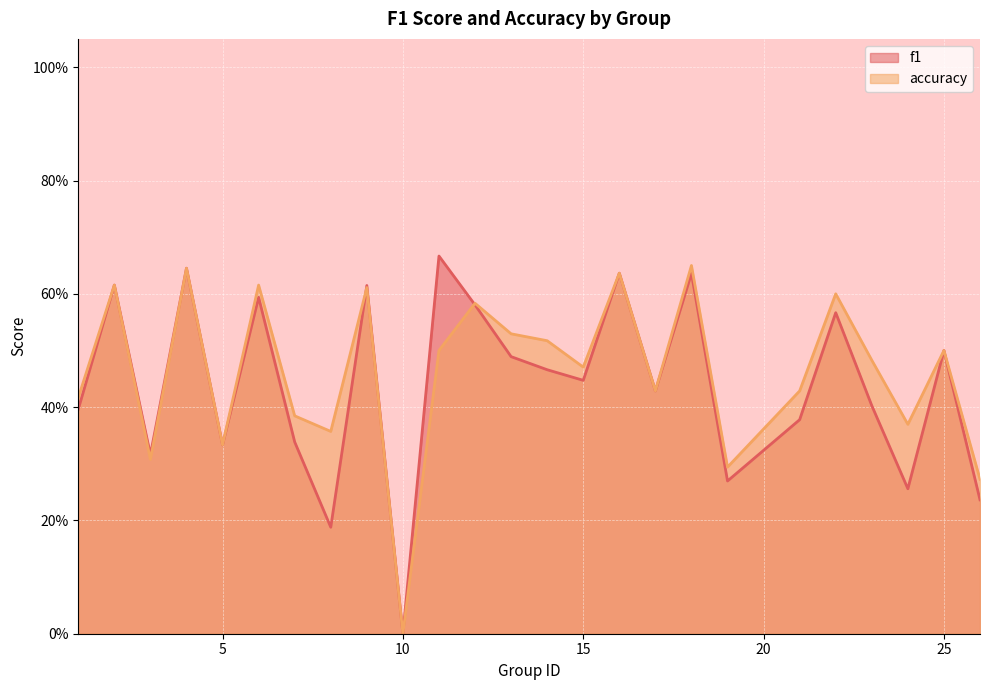

What is the value of the accuracy point at the 11th from the left?

0.5